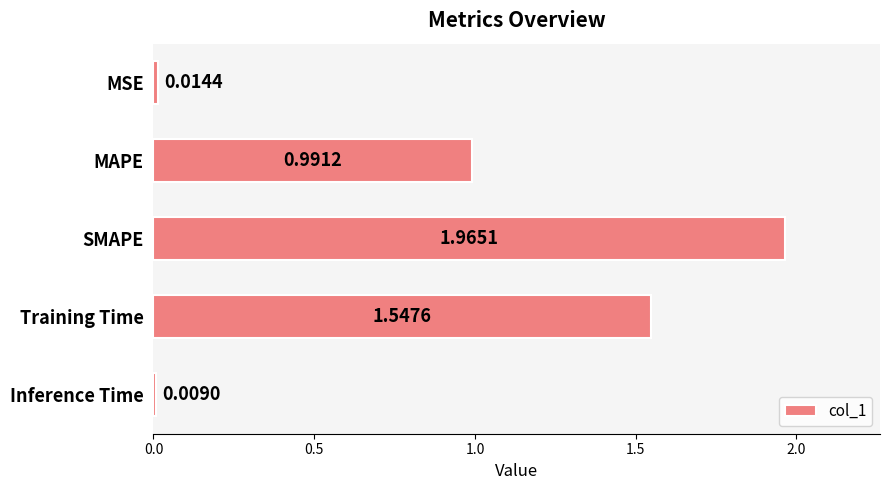

What is the label of the 4th bar from the bottom?

MAPE